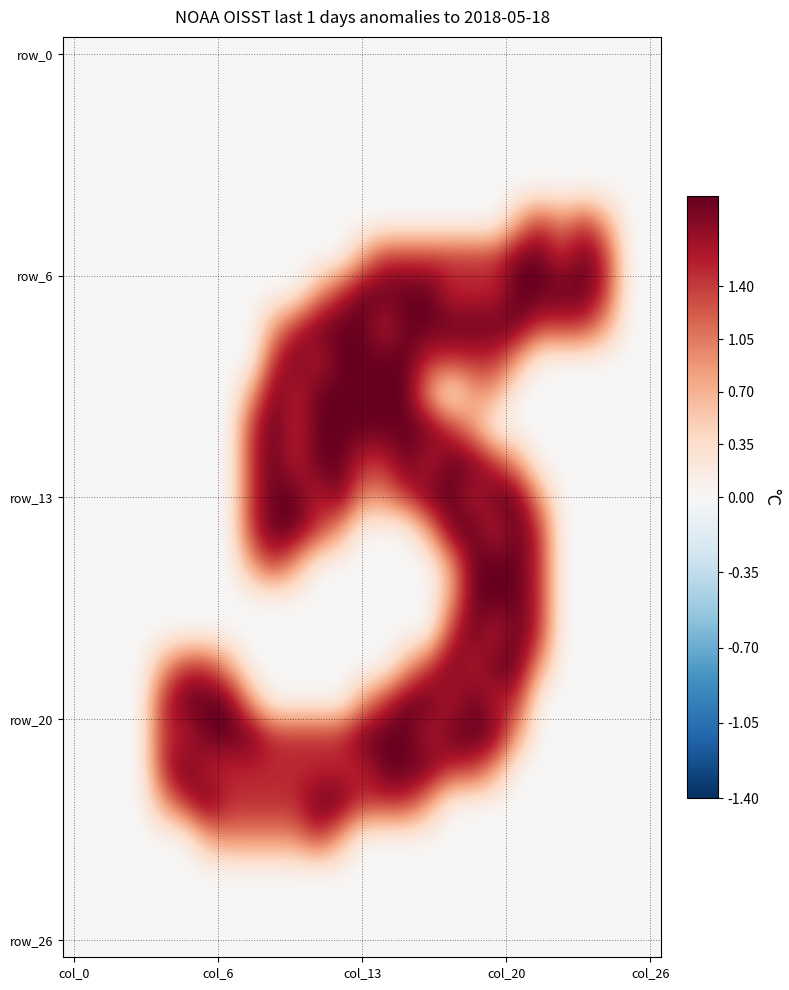

At how many categories does at least one series exceed 0?

21